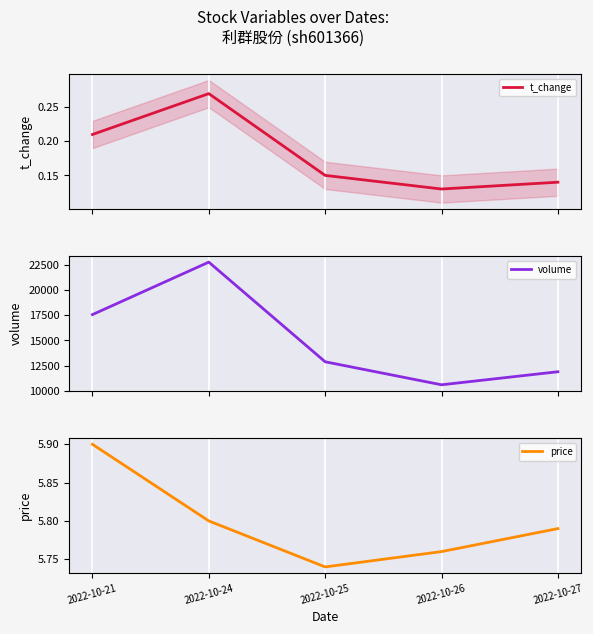

Is the value of volume at 2022-10-26 greater than the value of t_change at 2022-10-24?

Yes